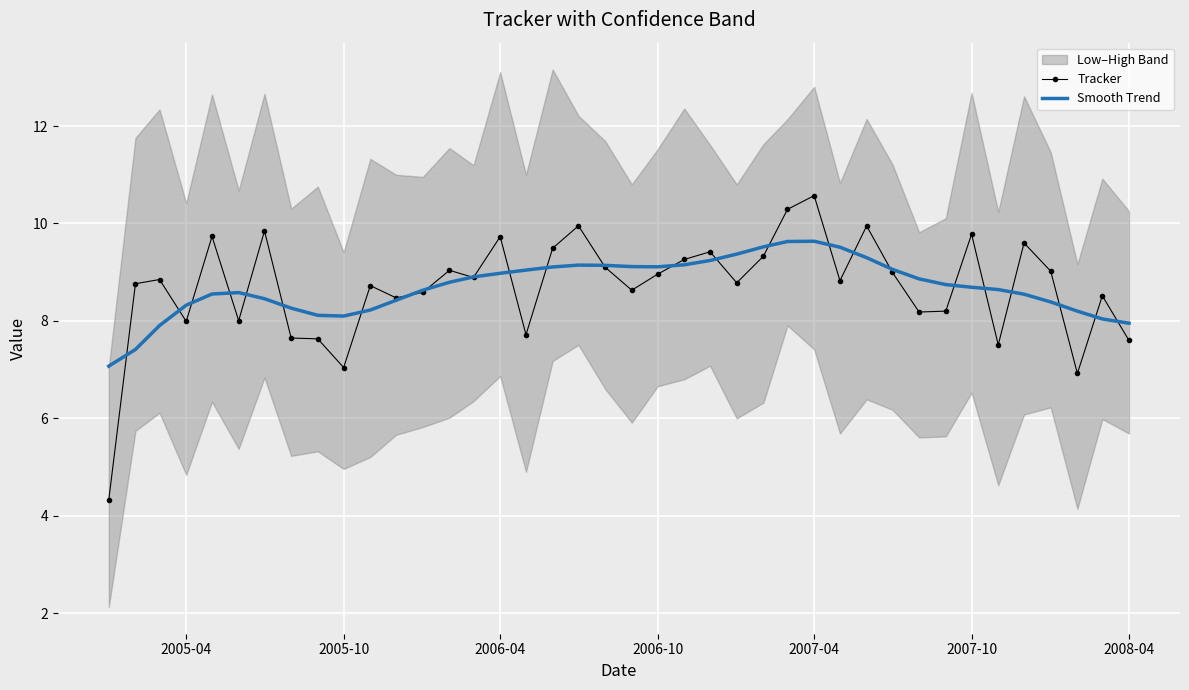

True or false: Tracker and Smooth Trend intersect in this chart.

True